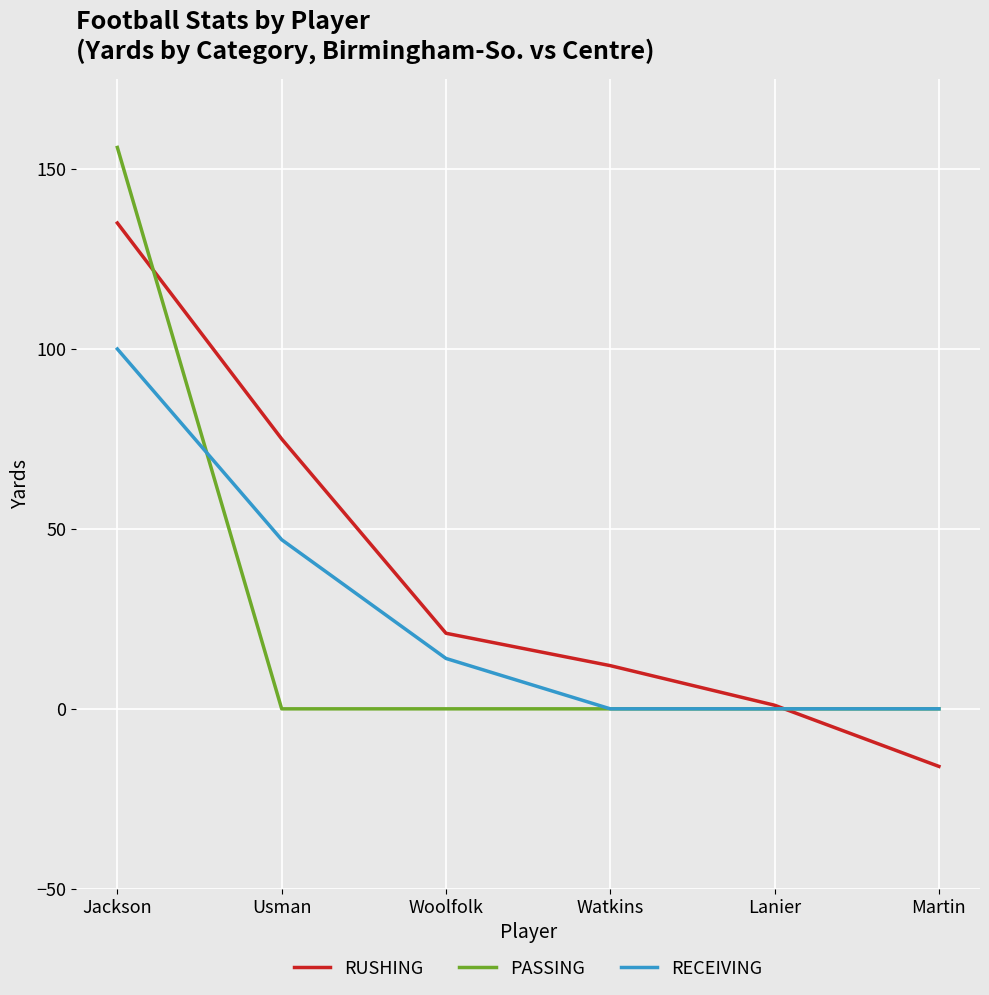

At which label does RECEIVING first exceed 14?

Jackson